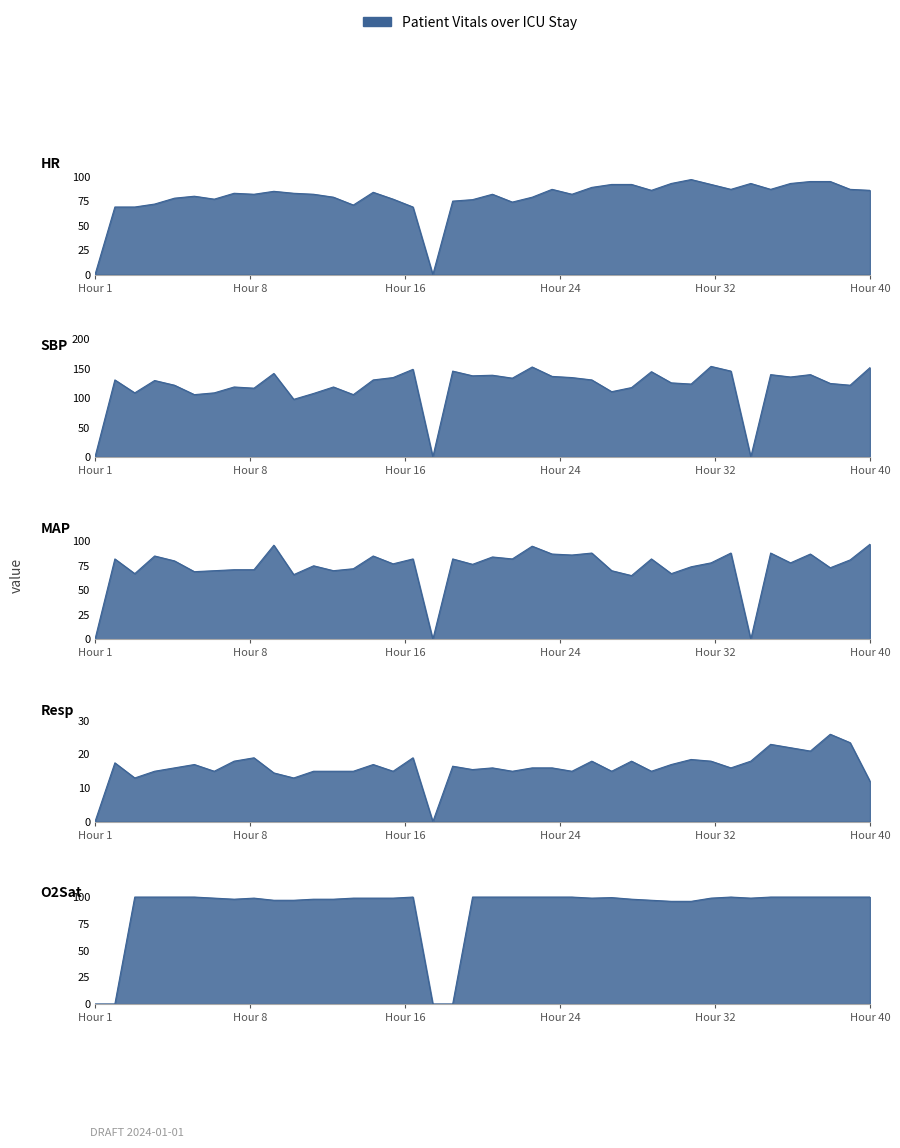

Which series changed the most between 3 and 17?

SBP